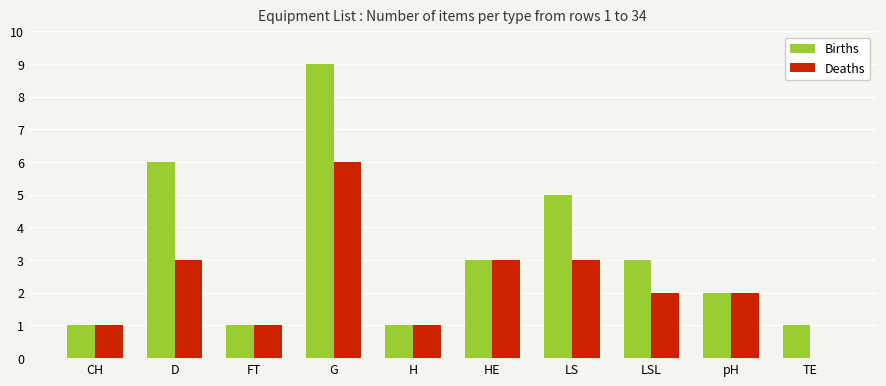

Reading left to right, extract all data points from this chart.

Births: CH=1	D=6	FT=1	G=9	H=1	HE=3	LS=5	LSL=3	pH=2	TE=1
Deaths: CH=1	D=3	FT=1	G=6	H=1	HE=3	LS=3	LSL=2	pH=2	TE=0